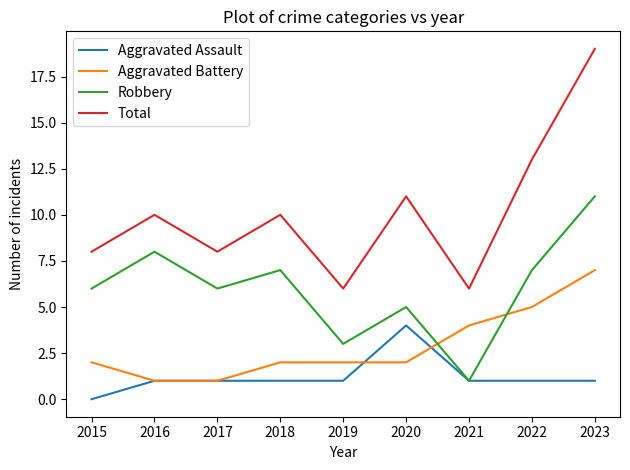

Which series has the largest total across all categories?

Total